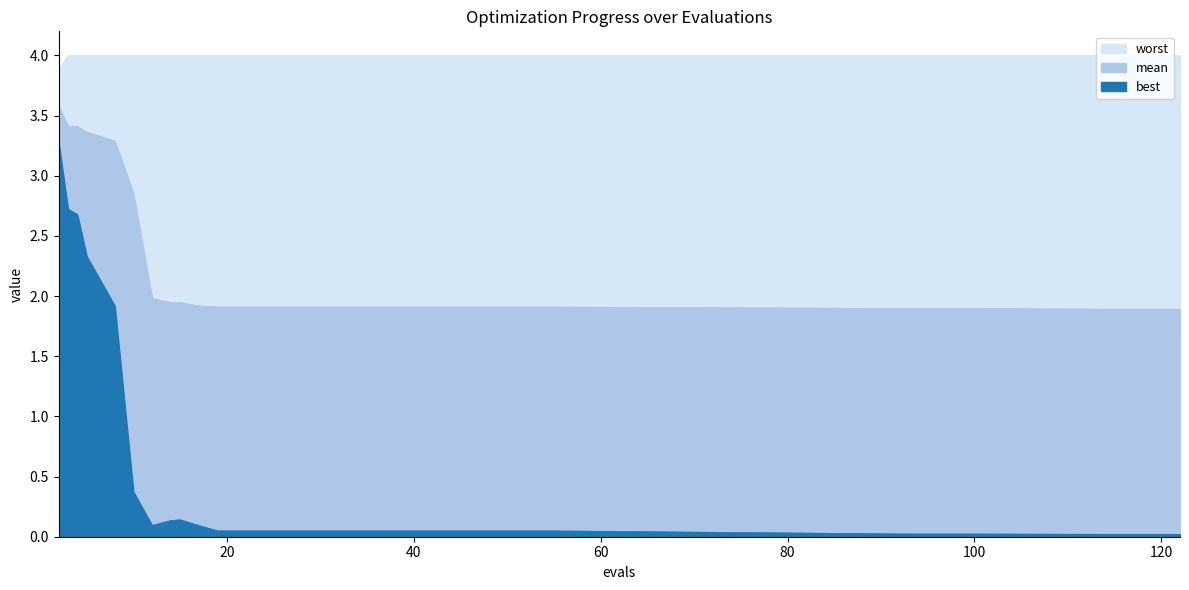

In best, how many points are lower than both neighbors (excluding endpoints)?

1